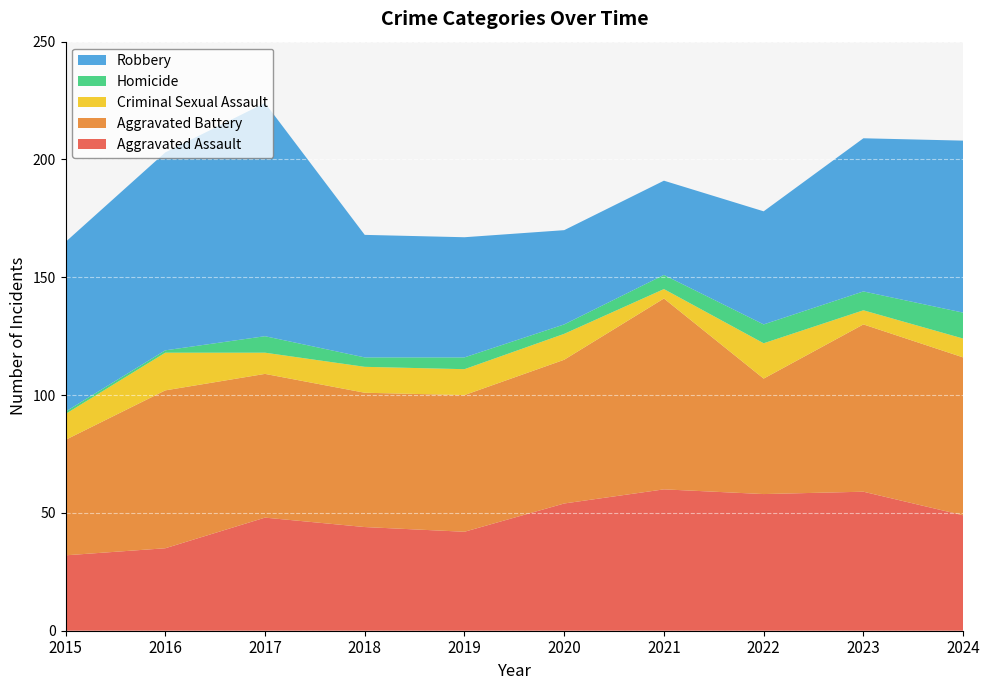

Reading left to right, extract all data points from this chart.

Aggravated Assault: 32	35	48	44	42	54	60	58	59	49
Aggravated Battery: 49	67	61	57	58	61	81	49	71	67
Criminal Sexual Assault: 11	16	9	11	11	11	4	15	6	8
Homicide: 1	1	7	4	5	4	6	8	8	11
Robbery: 72	84	99	52	51	40	40	48	65	73